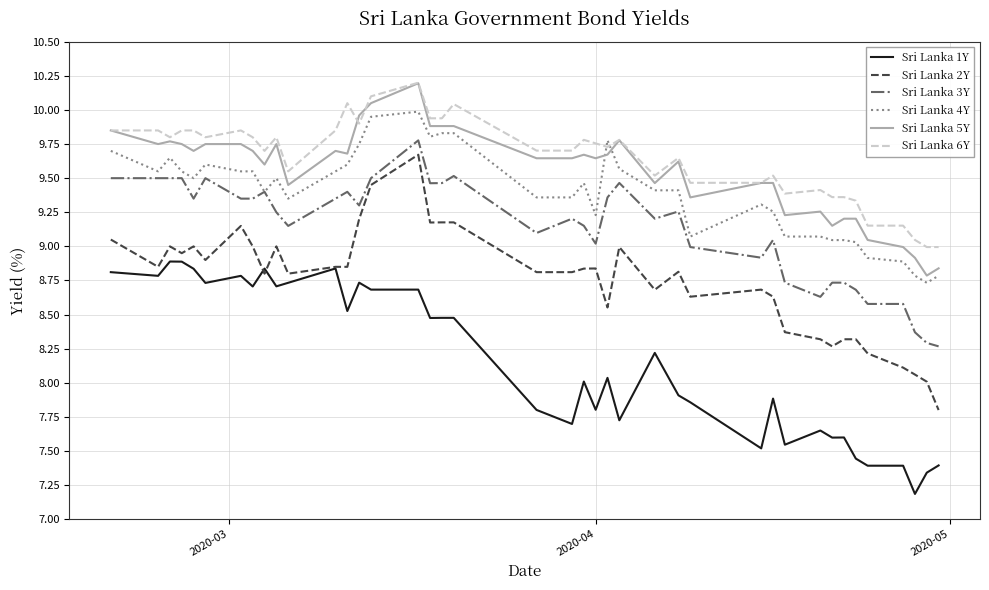

Count the number of data series in this chart.

6